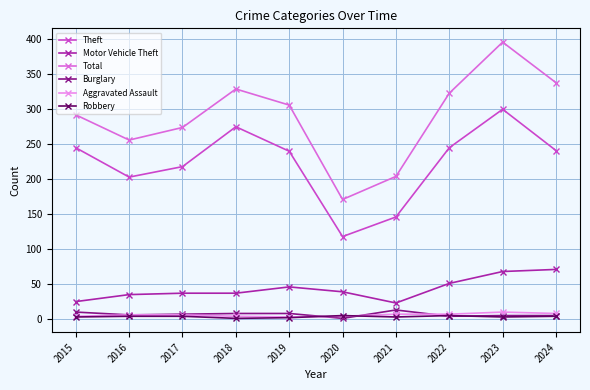

Which series has the largest range (max minus min)?

Total